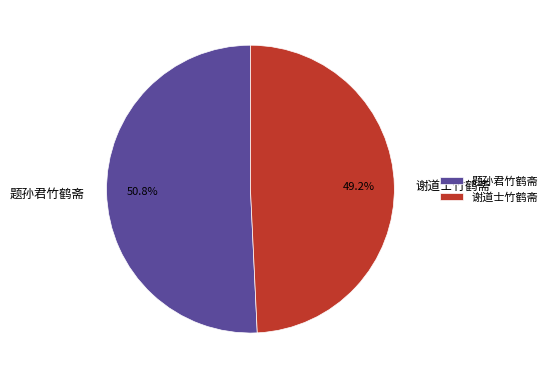

True or false: 题孙君竹鹤斋 accounts for 51% of the total.

True